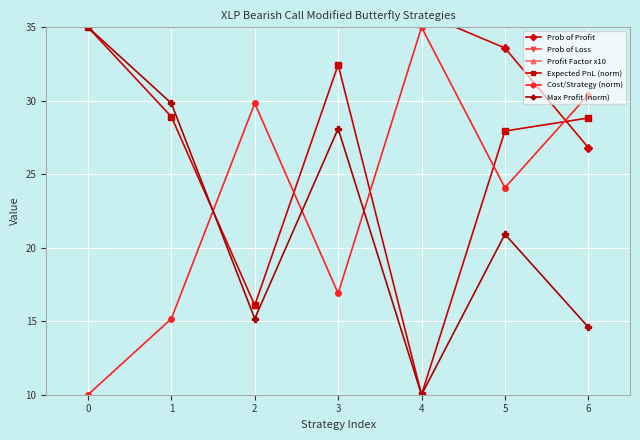

Where does the Cost/Strategy (norm) series first go above 24?

2